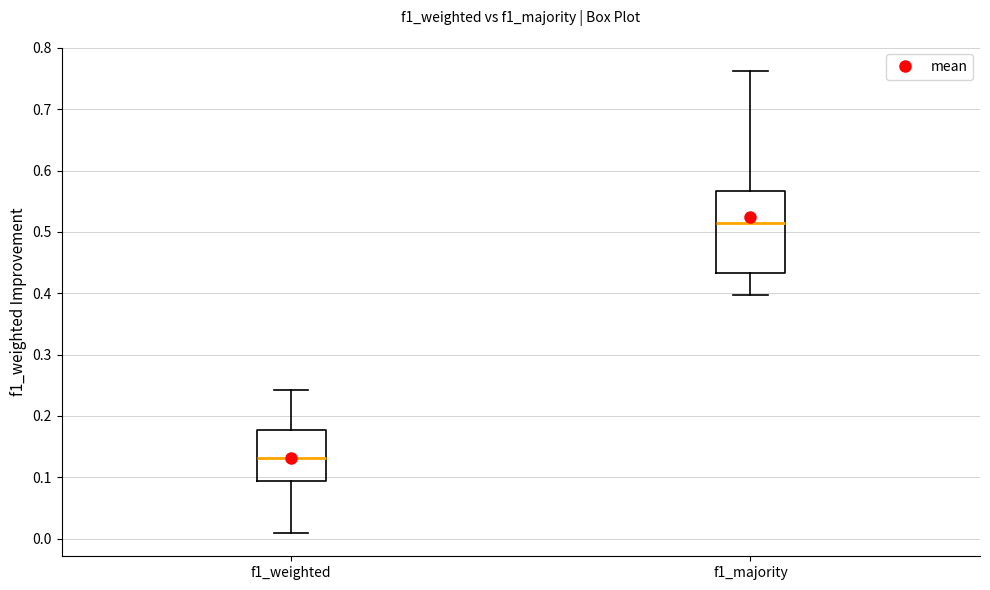

Which box's median line is the lowest?

f1_weighted